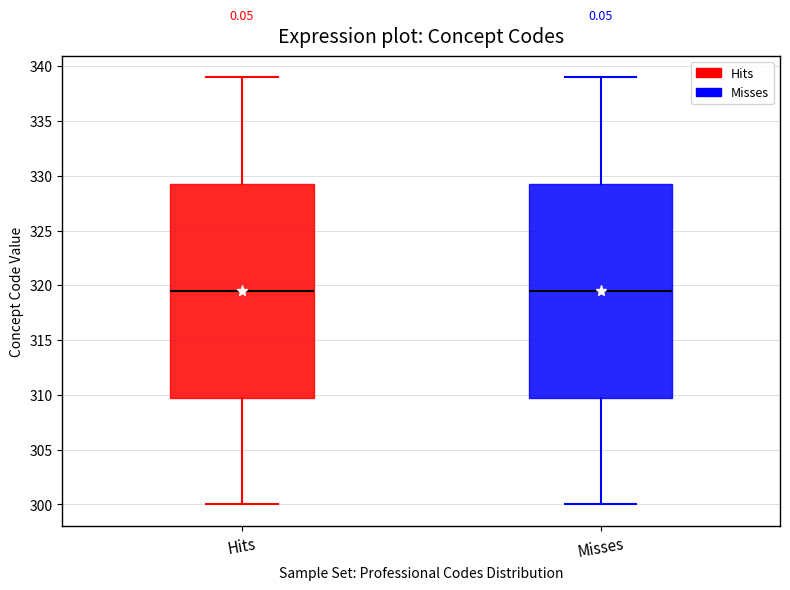

Reading left to right, transcribe this box plot: for each box, give where its median line is, the range the box spans, and where its two whiskers end, as read against the y-axis. The values are not printed on the chart, so give them approximately, as read against the axis.

Hits: median 319.5, box 310.0 to 329.5, whiskers 300.0 to 339.0
Misses: median 319.5, box 310.0 to 329.5, whiskers 300.0 to 339.0